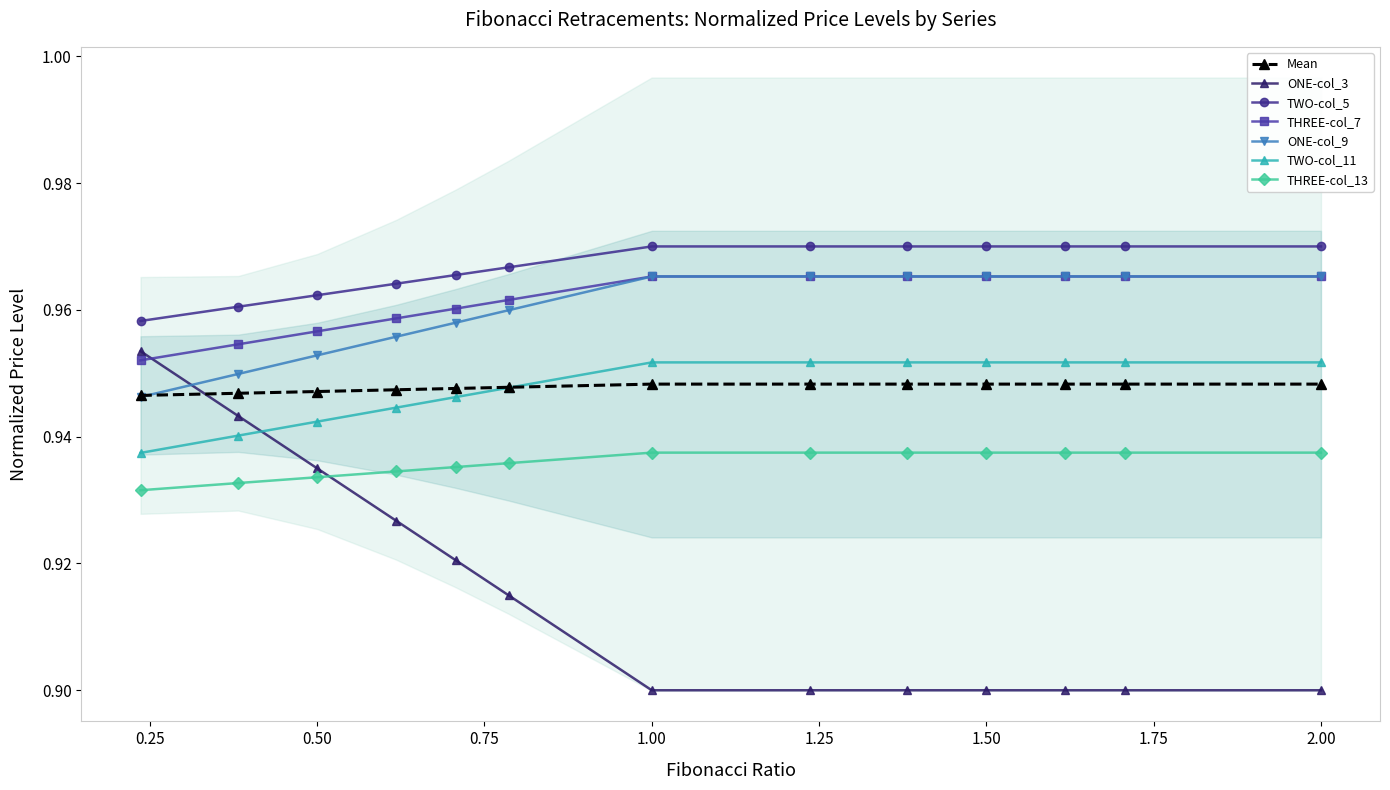

What are all the series names shown in the legend?

ONE-col_3, TWO-col_5, THREE-col_7, ONE-col_9, TWO-col_11, THREE-col_13